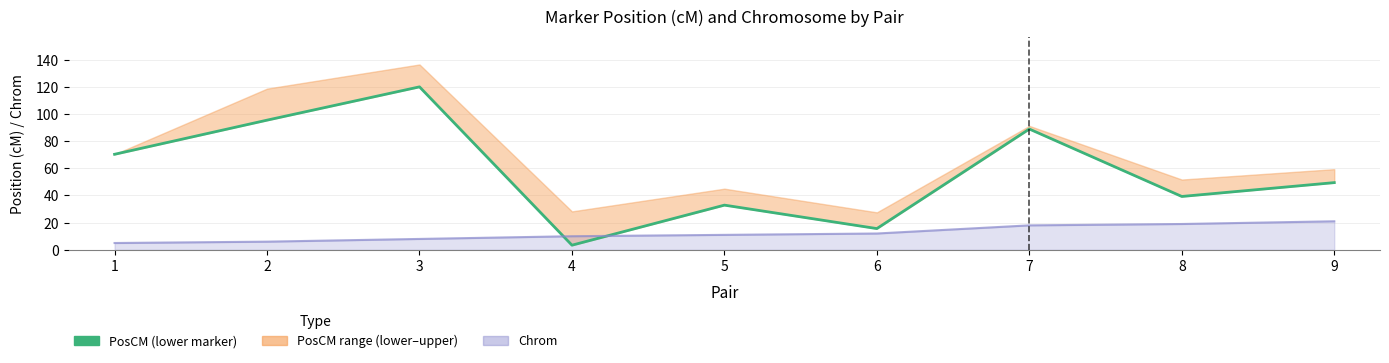

Is it true that the value at 5 is 32.9?

True